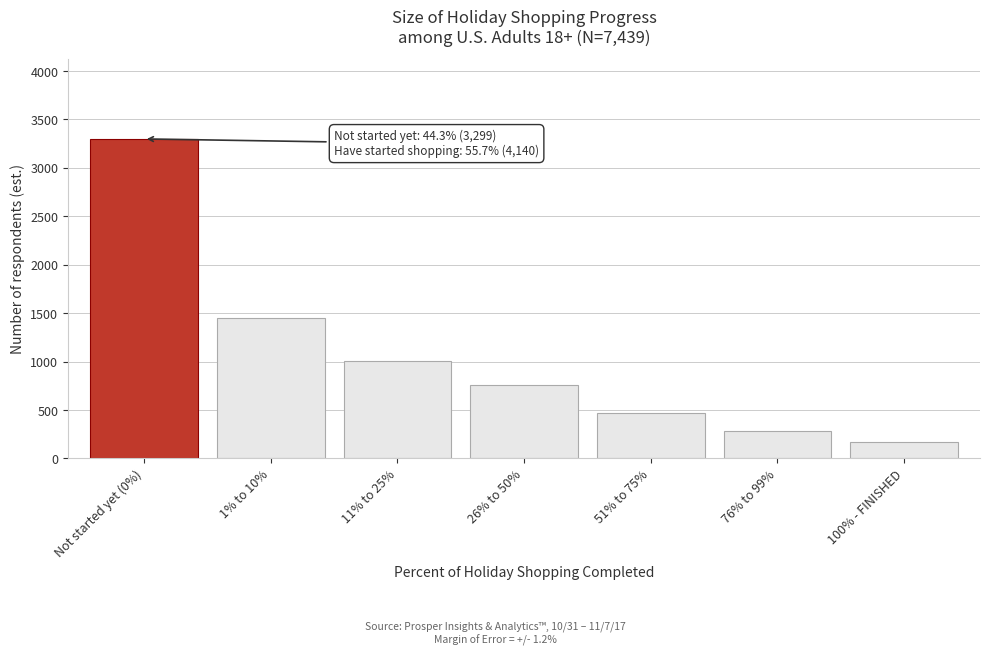

Reading left to right, extract all data points from this chart.

3299	1450	1003	763	471	285	168